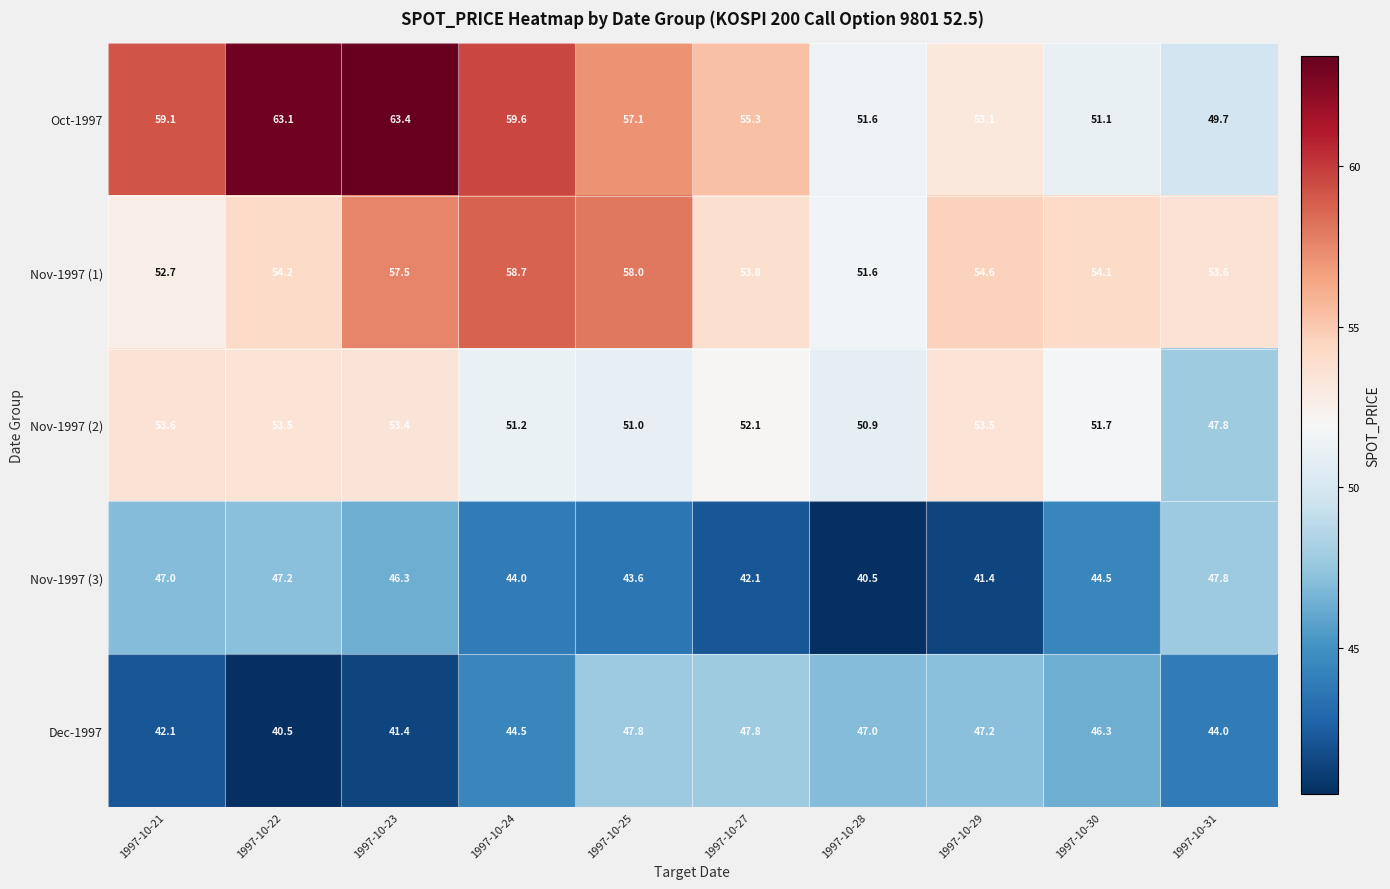

Between 1997-10-25 and 1997-10-27, which series saw the biggest shift?

Nov-1997 (1)